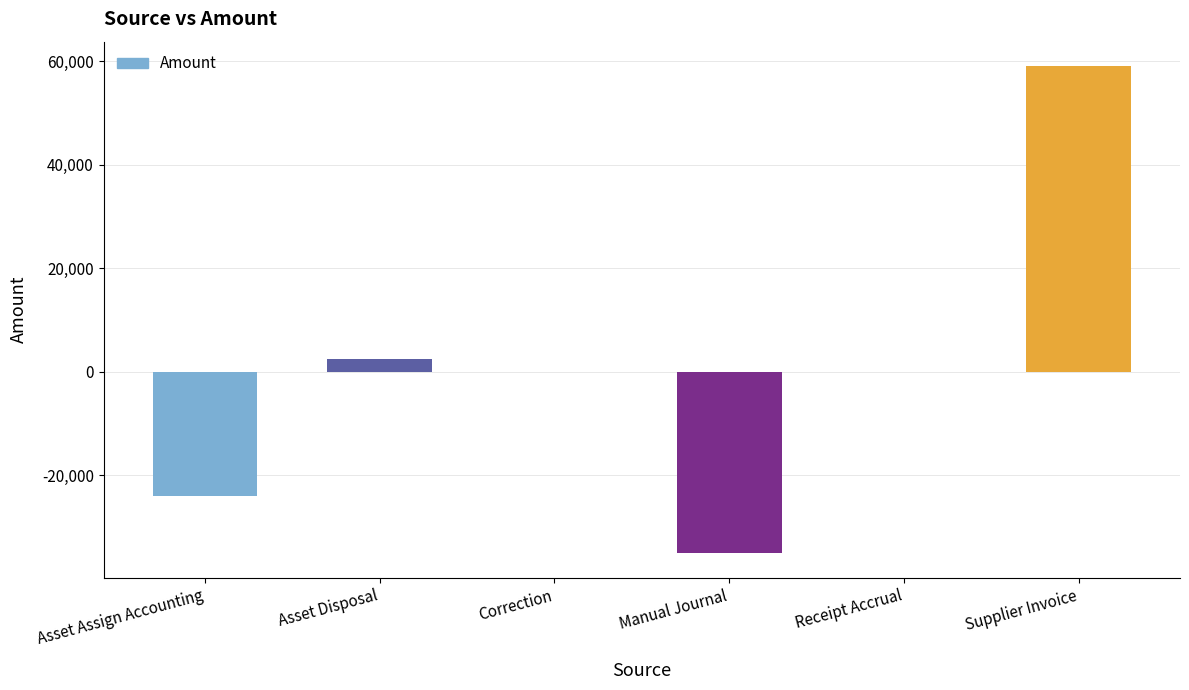

How many distinct data groups are displayed?

1